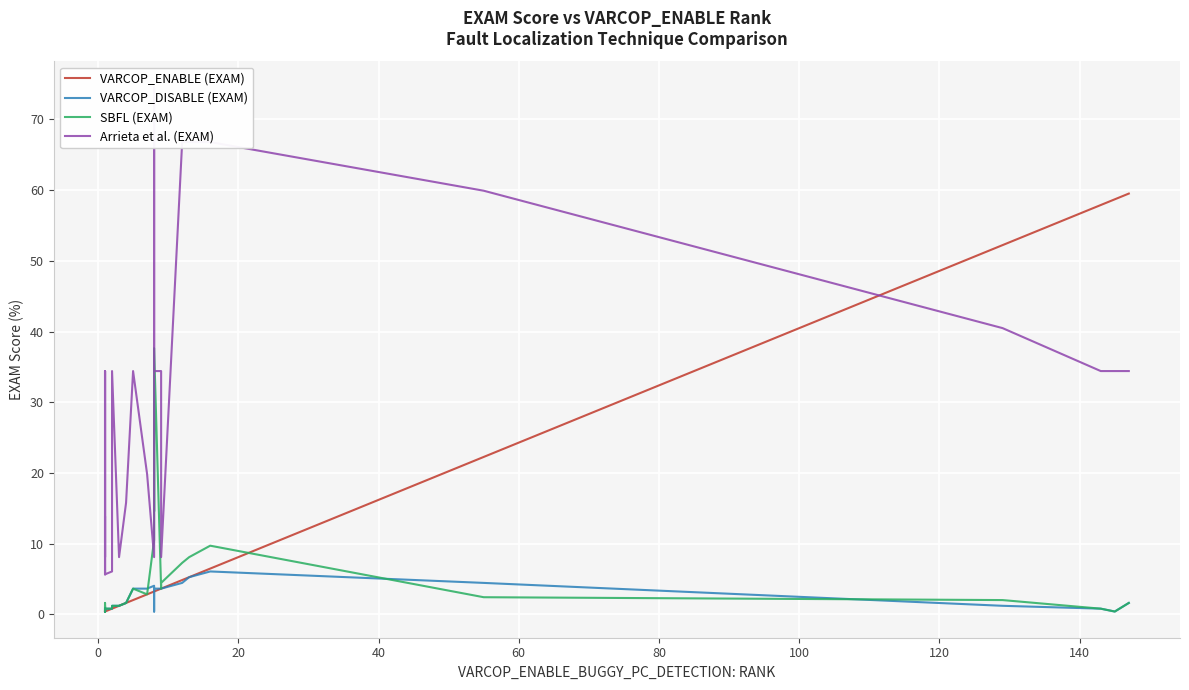

What is the greatest value displayed?

74.5